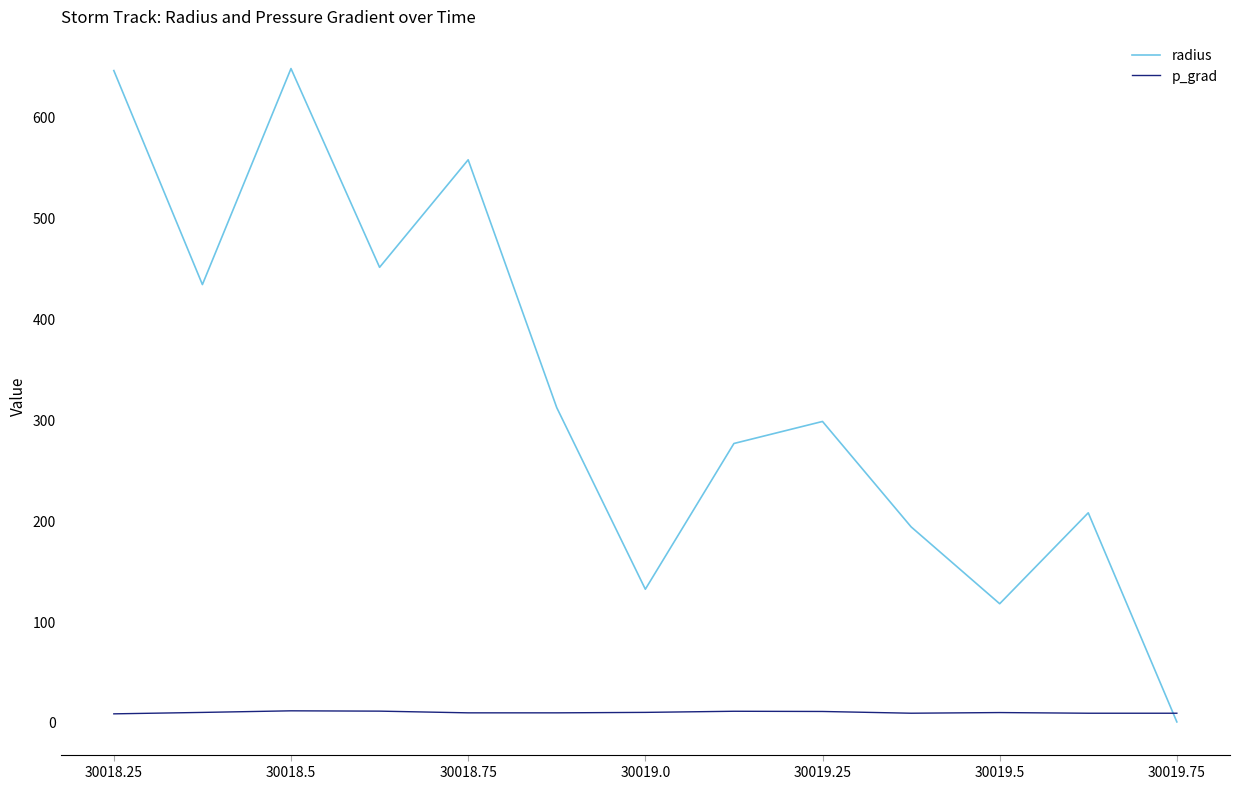

Which series has the largest total across all categories?

radius